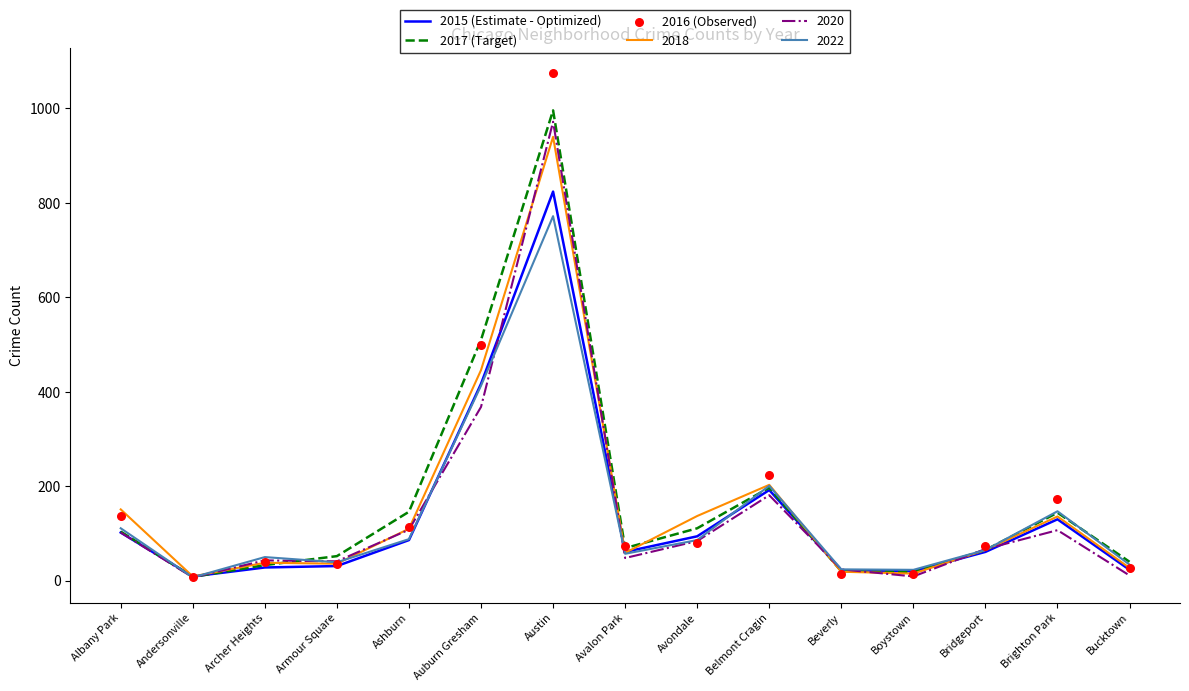

Is it true that 2022 equals 111 at Albany Park?

True